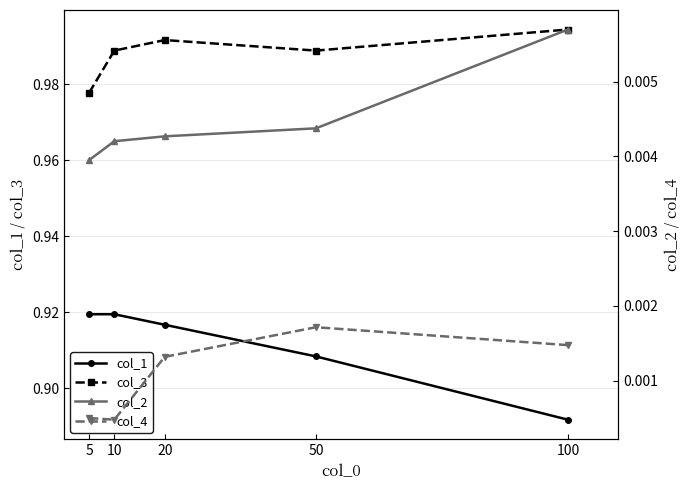

Reading left to right, transcribe all the data shown in this chart.

col_1: 0.9	0.9	0.9	0.9	0.9
col_3: 1.0	1.0	1.0	1.0	1.0
col_2: 0.0	0.0	0.0	0.0	0.0
col_4: 0.0	0.0	0.0	0.0	0.0